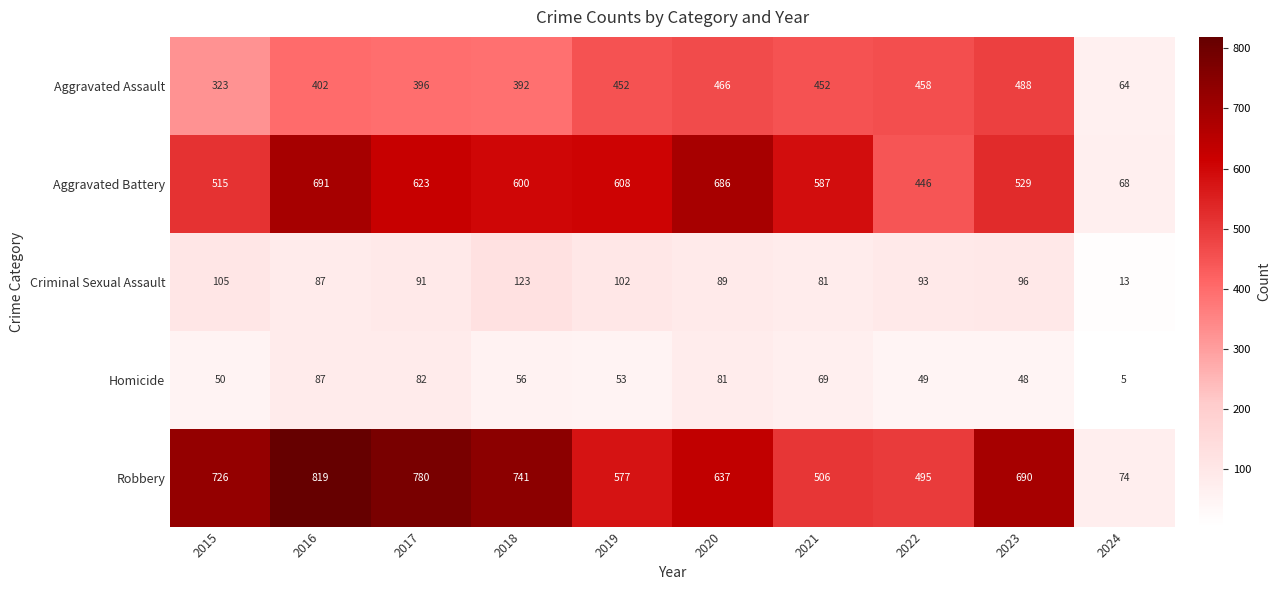

Which series has the largest range (max minus min)?

Robbery